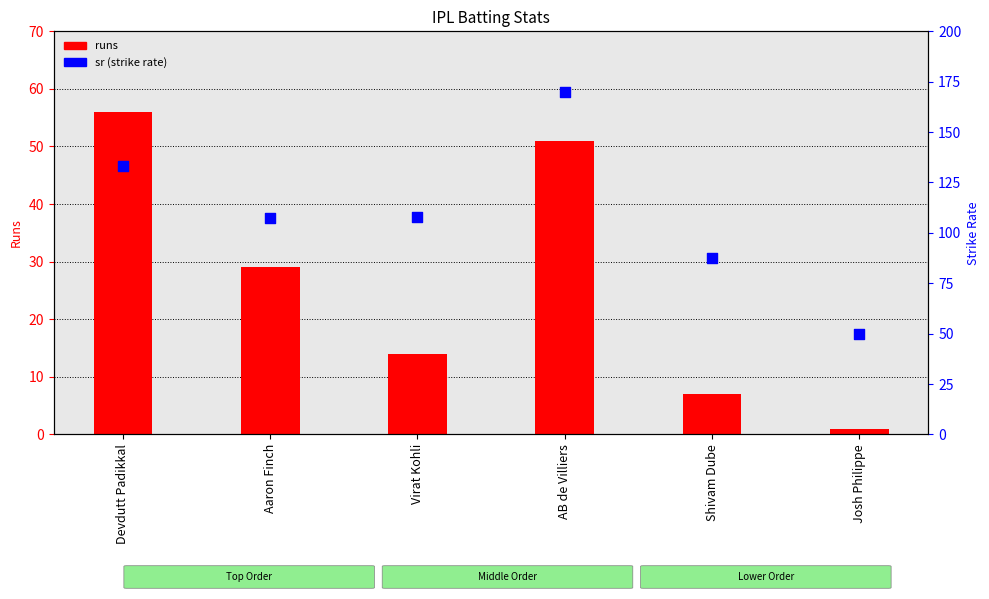

What is the total value across all series at Devdutt Padikkal?

189.3